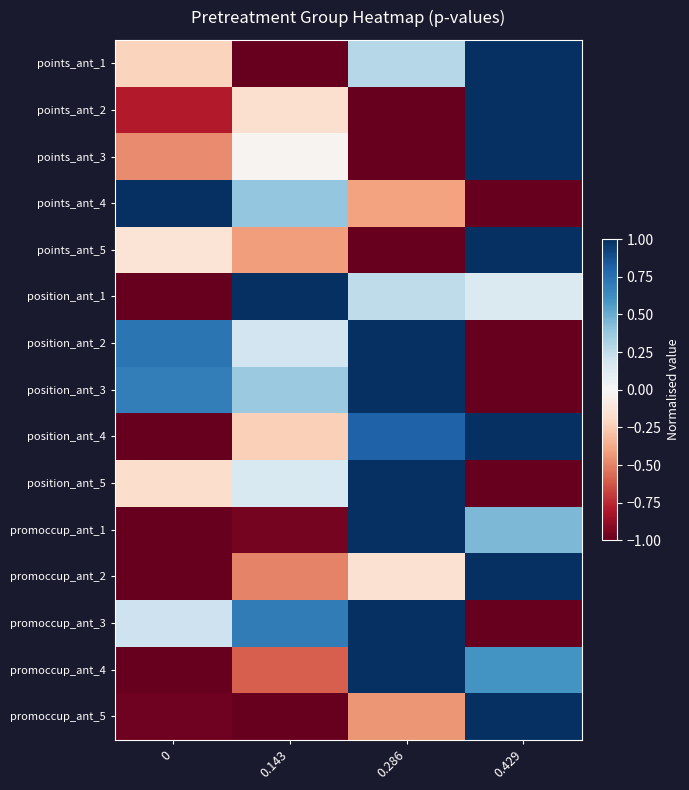

Reading right to left, what are all the values shown in this chart?

points_ant_1: 0.429=1.0	0.286=0.3	0.143=-1.0	0=-0.2
points_ant_2: 0.429=1.0	0.286=-1.0	0.143=-0.2	0=-0.8
points_ant_3: 0.429=1.0	0.286=-1.0	0.143=-0.0	0=-0.5
points_ant_4: 0.429=-1.0	0.286=-0.4	0.143=0.4	0=1.0
points_ant_5: 0.429=1.0	0.286=-1.0	0.143=-0.4	0=-0.1
position_ant_1: 0.429=0.1	0.286=0.2	0.143=1.0	0=-1.0
position_ant_2: 0.429=-1.0	0.286=1.0	0.143=0.2	0=0.7
position_ant_3: 0.429=-1.0	0.286=1.0	0.143=0.4	0=0.7
position_ant_4: 0.429=1.0	0.286=0.8	0.143=-0.2	0=-1.0
position_ant_5: 0.429=-1.0	0.286=1.0	0.143=0.1	0=-0.2
promoccup_ant_1: 0.429=0.4	0.286=1.0	0.143=-1.0	0=-1.0
promoccup_ant_2: 0.429=1.0	0.286=-0.2	0.143=-0.5	0=-1.0
promoccup_ant_3: 0.429=-1.0	0.286=1.0	0.143=0.7	0=0.2
promoccup_ant_4: 0.429=0.6	0.286=1.0	0.143=-0.6	0=-1.0
promoccup_ant_5: 0.429=1.0	0.286=-0.4	0.143=-1.0	0=-1.0